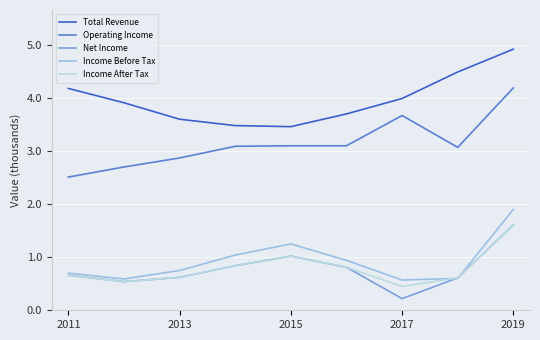

What is the highest value of the Net Income series?

1.6